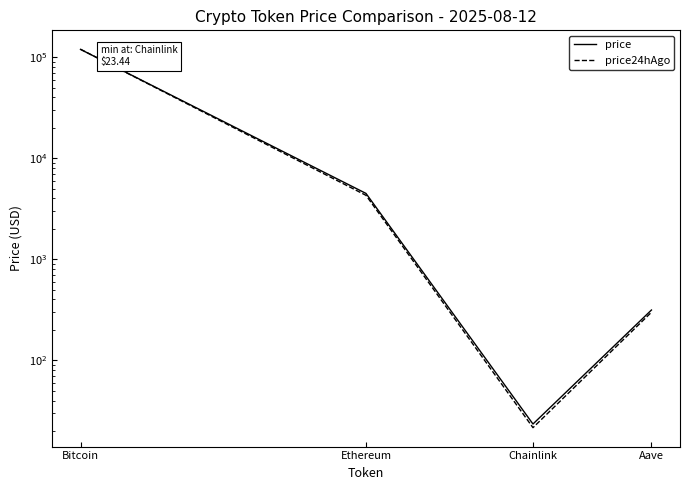

Reading left to right, extract all data points from this chart.

price: Bitcoin=119380.0	Ethereum=4485.0	Chainlink=23.4	Aave=314.8
price24hAgo: Bitcoin=119739.0	Ethereum=4293.7	Chainlink=21.6	Aave=299.0